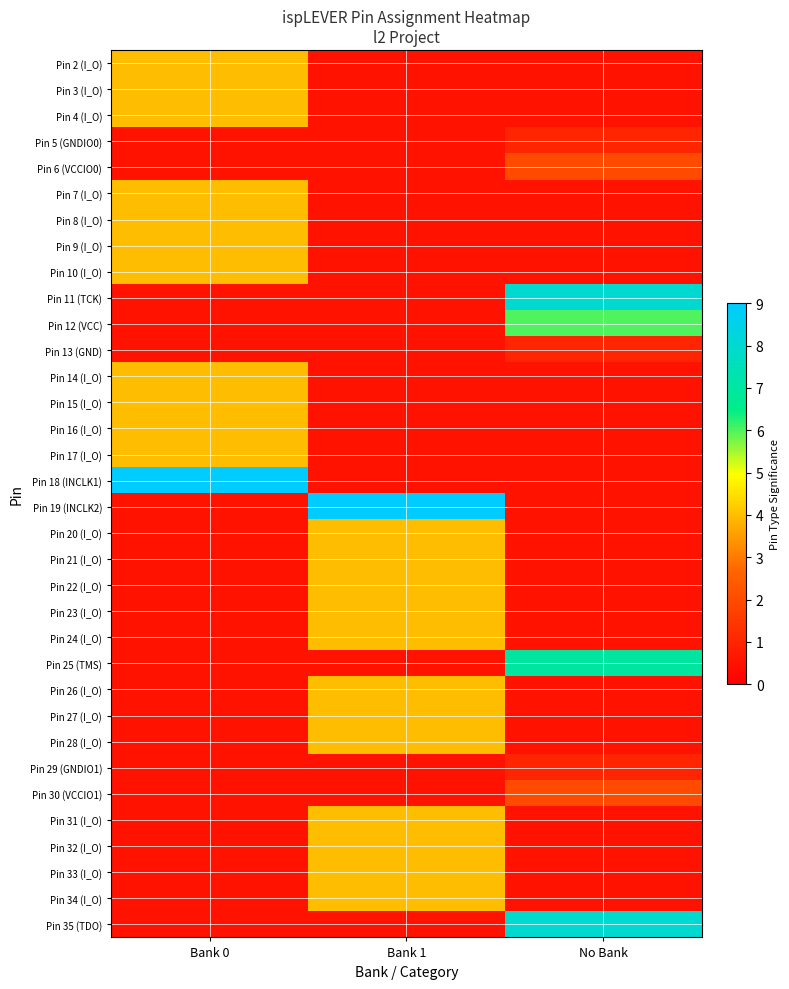

Rank the series at Bank 1 from highest to lowest value.

Pin 19 (INCLK2), Pin 20 (I_O), Pin 21 (I_O), Pin 22 (I_O), Pin 23 (I_O), Pin 24 (I_O), Pin 26 (I_O), Pin 27 (I_O), Pin 28 (I_O), Pin 31 (I_O), Pin 32 (I_O), Pin 33 (I_O), Pin 34 (I_O), Pin 2 (I_O), Pin 3 (I_O), Pin 4 (I_O), Pin 5 (GNDIO0), Pin 6 (VCCIO0), Pin 7 (I_O), Pin 8 (I_O), Pin 9 (I_O), Pin 10 (I_O), Pin 11 (TCK), Pin 12 (VCC), Pin 13 (GND), Pin 14 (I_O), Pin 15 (I_O), Pin 16 (I_O), Pin 17 (I_O), Pin 18 (INCLK1), Pin 25 (TMS), Pin 29 (GNDIO1), Pin 30 (VCCIO1), Pin 35 (TDO)